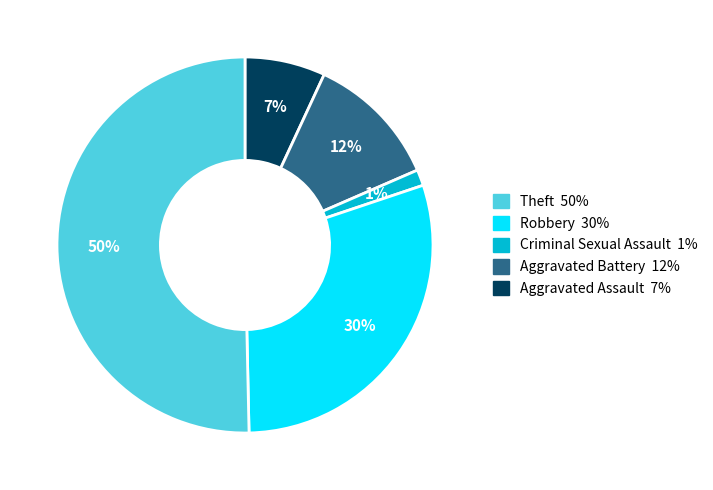

How many slices are in this pie chart?

5